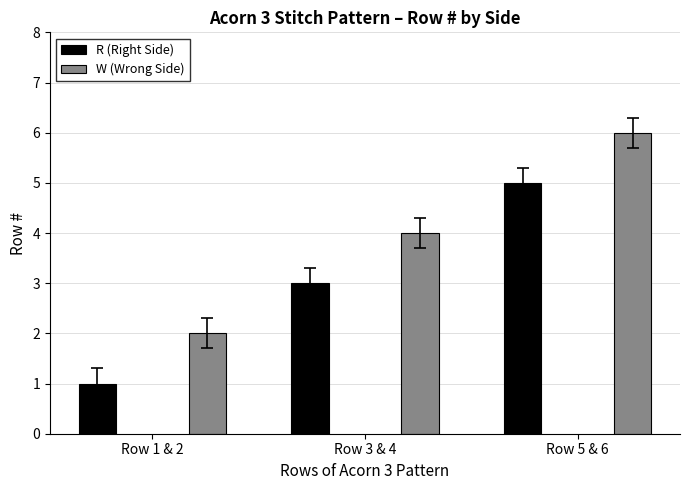

How many values in the R (Right Side) series are below 3?

1